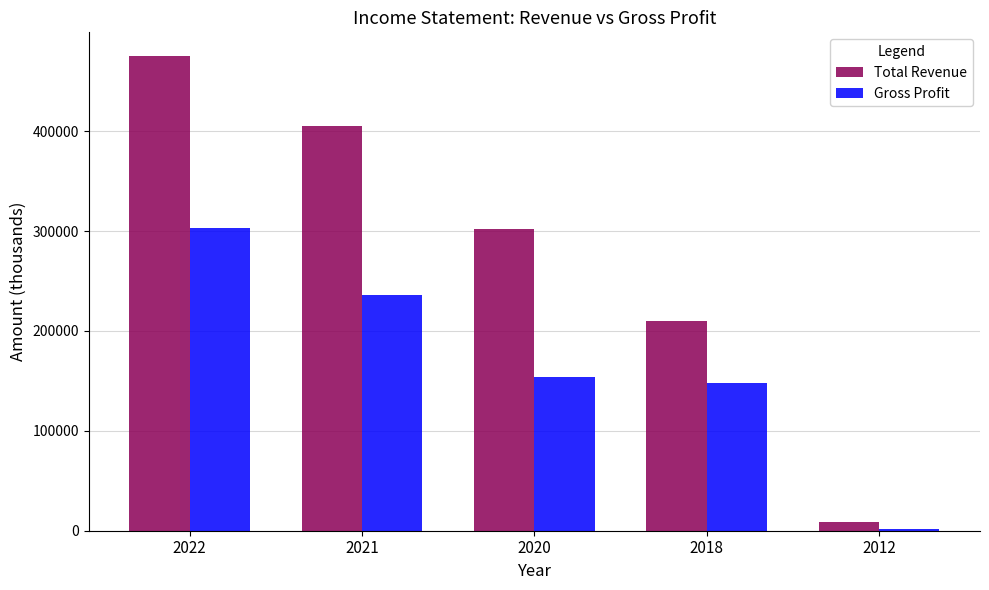

Reading right to left, transcribe all the data shown in this chart.

Total Revenue: 8800	209500	302100	405400	475200
Gross Profit: 1700	147700	153500	235500	303200